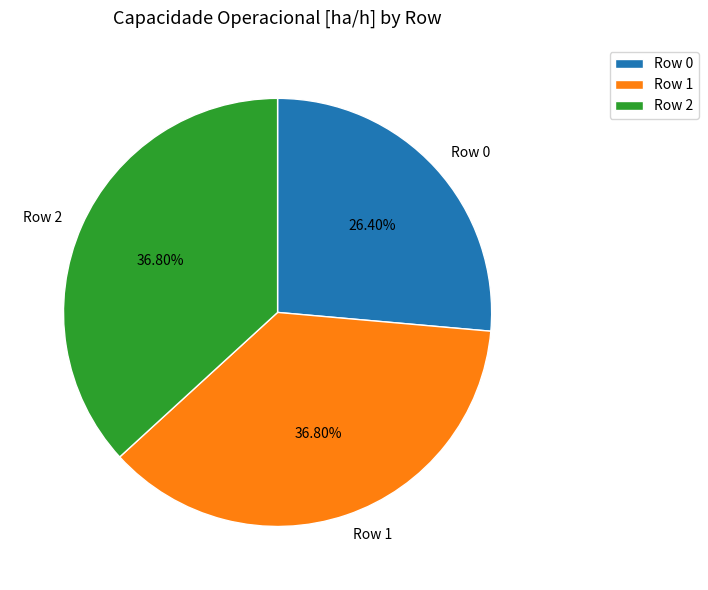

What is the total percentage of Row 2 and Row 1?

73.6%